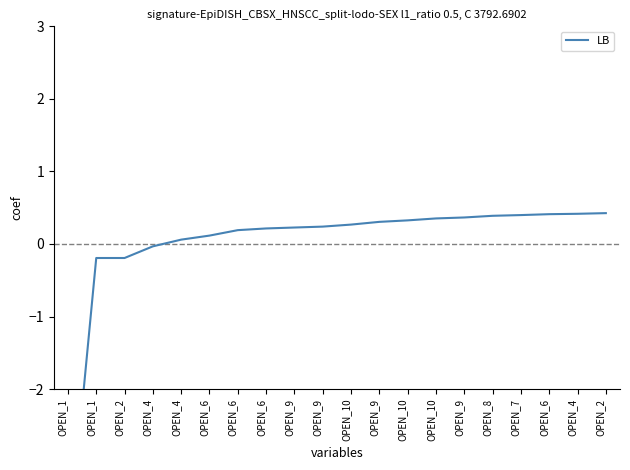

What is the minimum value shown in the chart?

-4.3